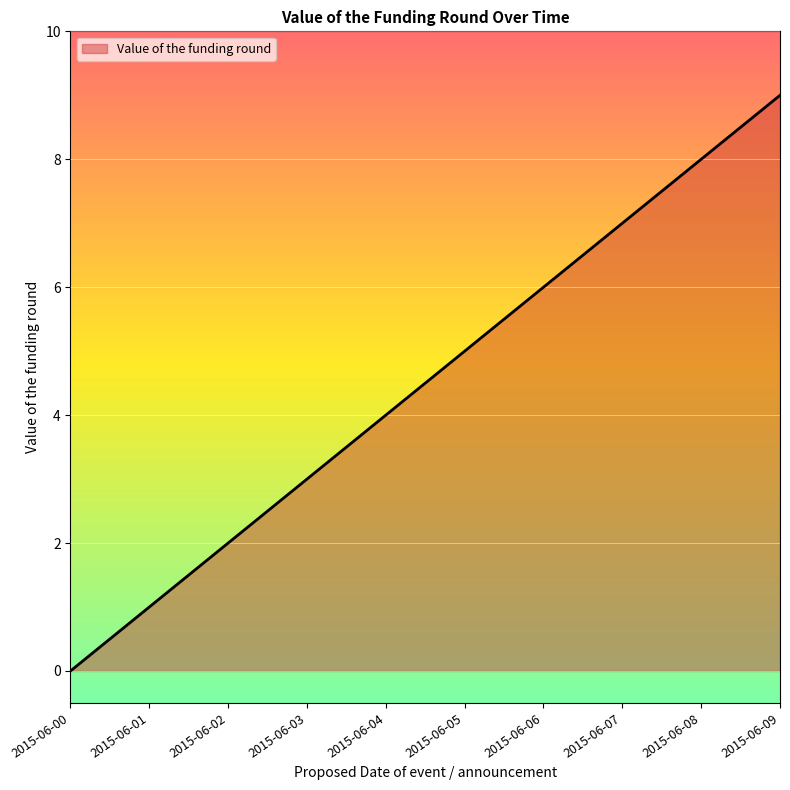

Which category has the lowest value across all series?

2015-06-00